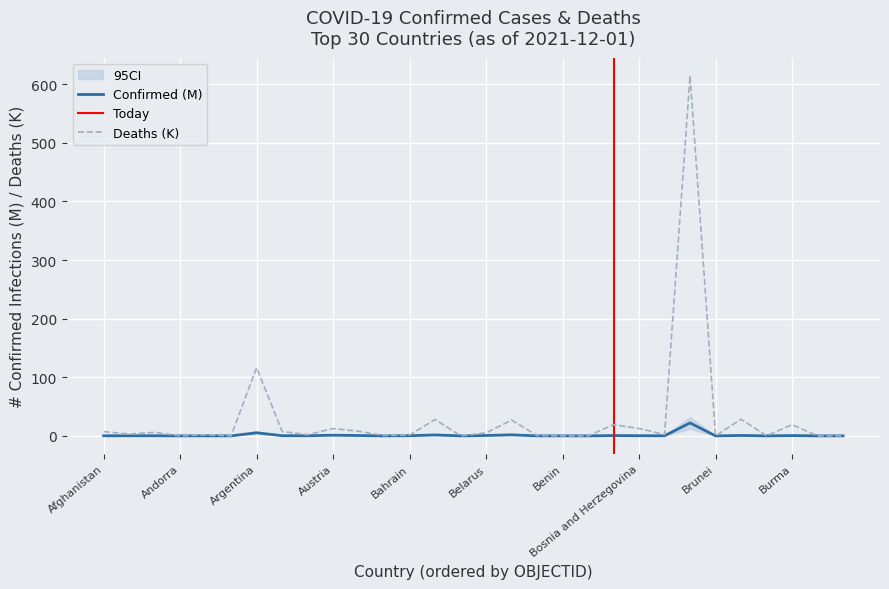

List the series in order of their overall mean, highest first.

Deaths, Confirmed